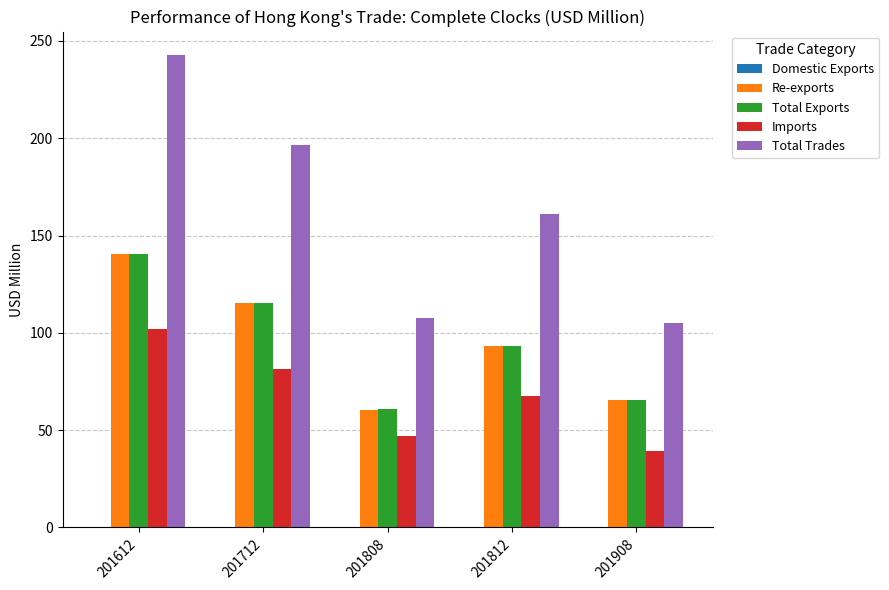

At which label is Imports closest to 70?

201812